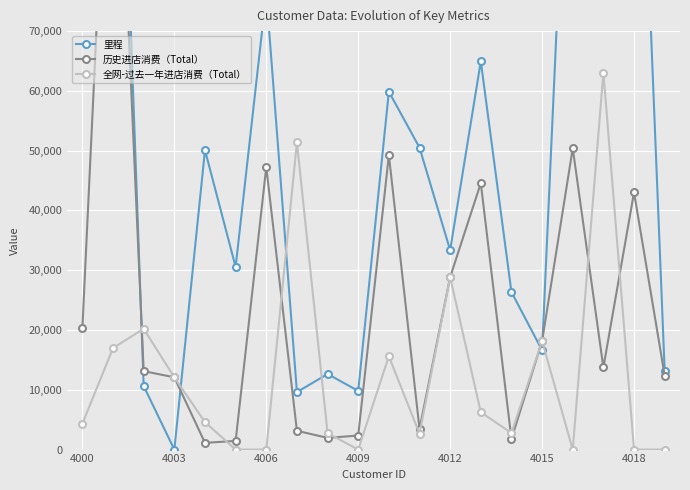

The 全网-过去一年进店消费（Total） series shows 18142.2 at 4015. True or false?

True